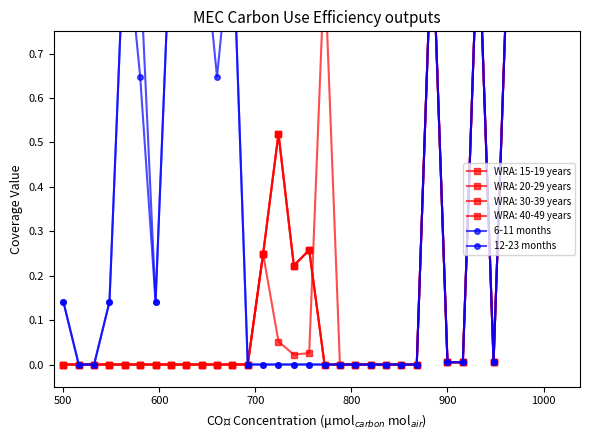

What is the maximum value for 6-11 months?

1.0